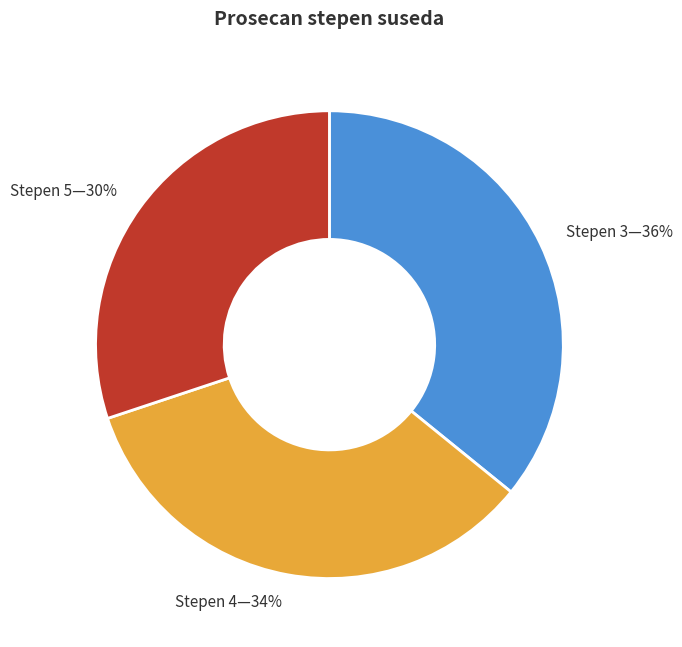

Is there a majority slice in this chart?

No